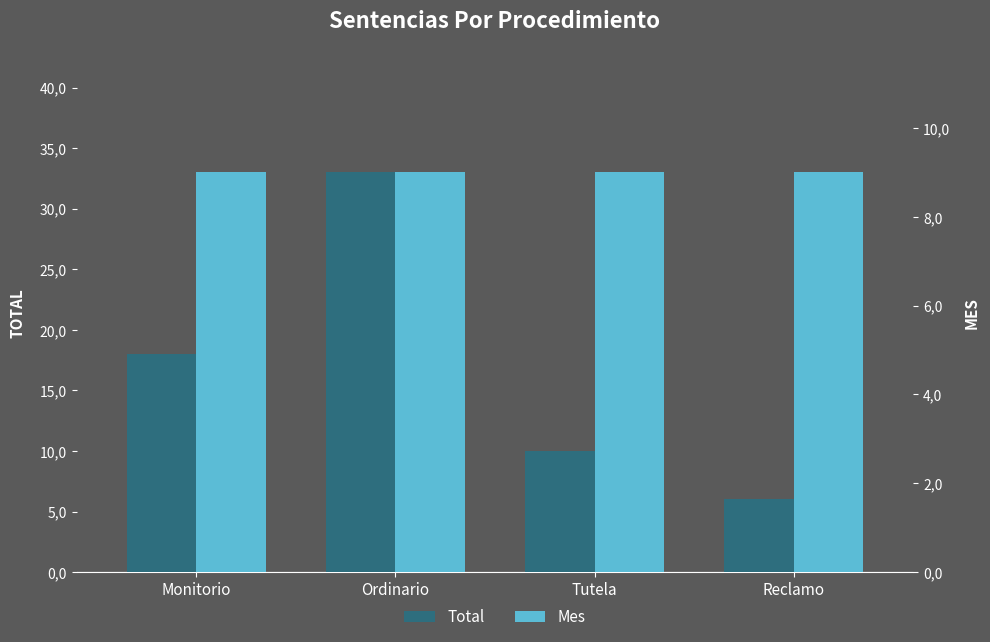

How many Total values are between 10 and 33?

3